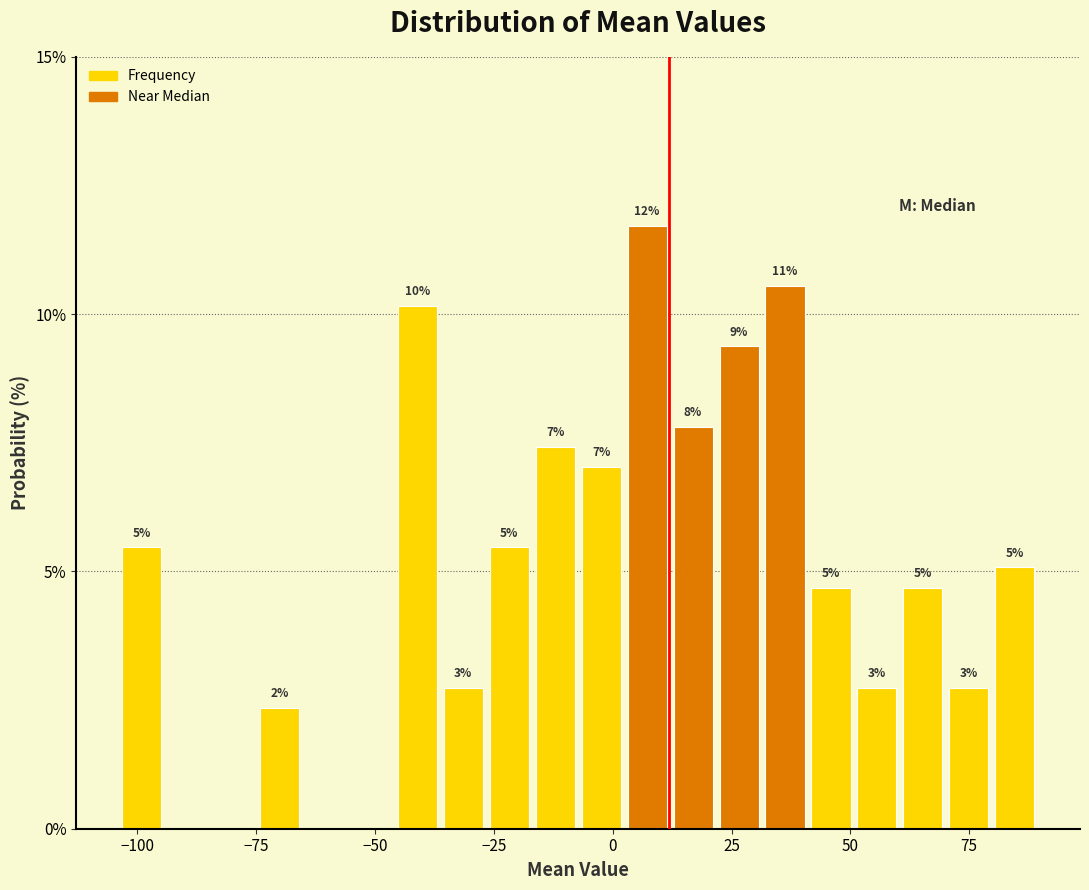

Around what value on the x-axis is the tallest bar? Give the approximate position of its centre, as read against the axis.

5